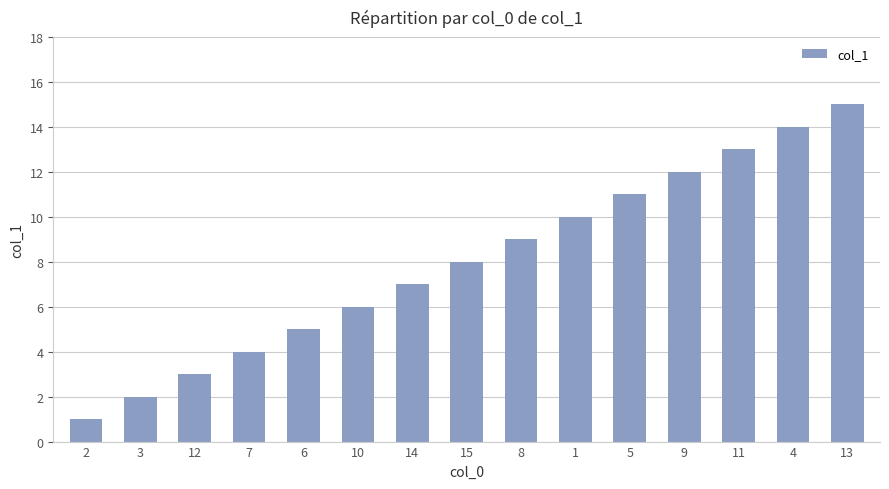

True or false: the data shows 7 at 4.

False